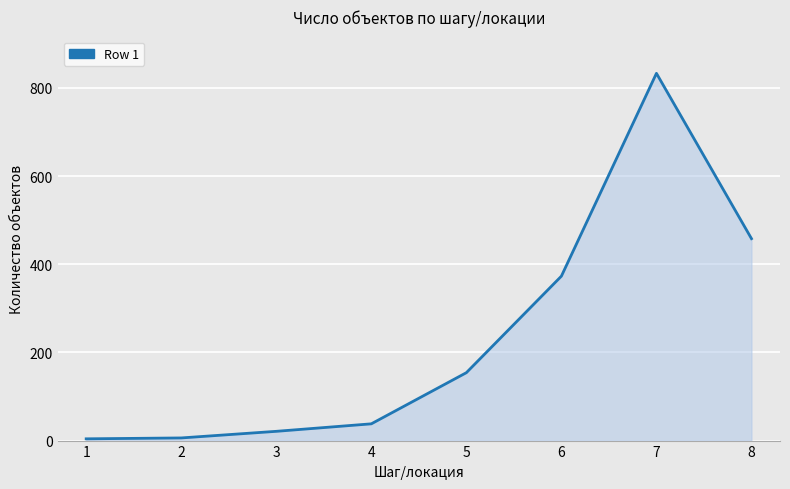

What is the change in value from 4 to 6?

+335